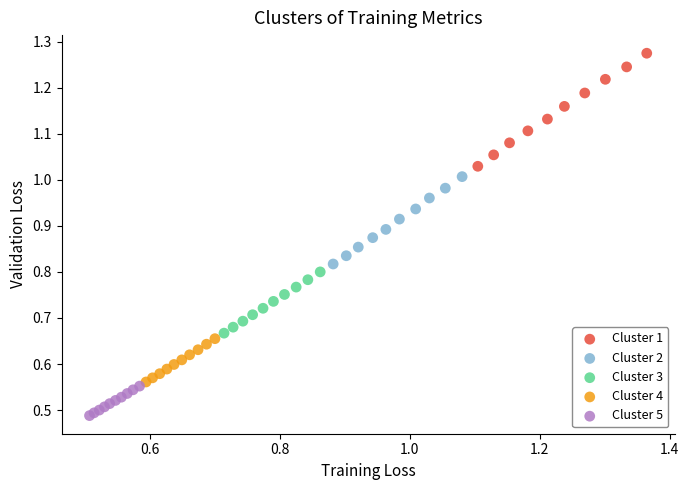

Which series contains the highest Y value?

Cluster 1